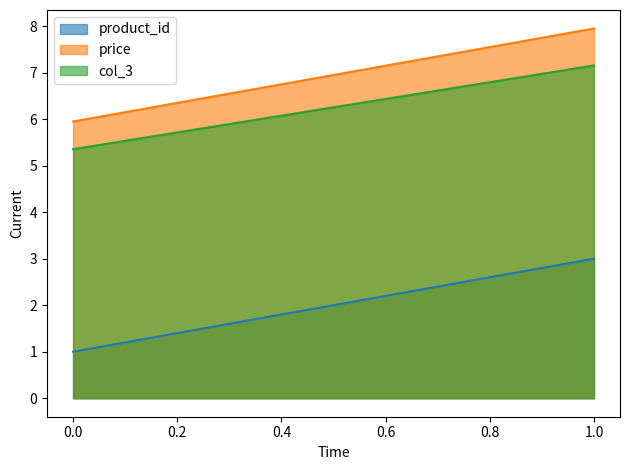

What is the difference between the maximum and minimum values in the col_3 series?

1.8